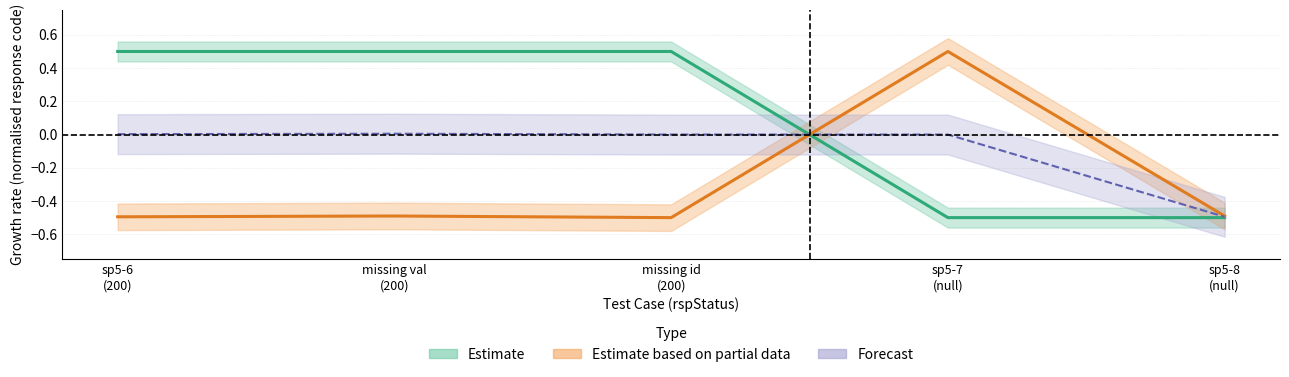

True or false: Estimate based on partial data has more than 0 points higher than both neighbors.

True